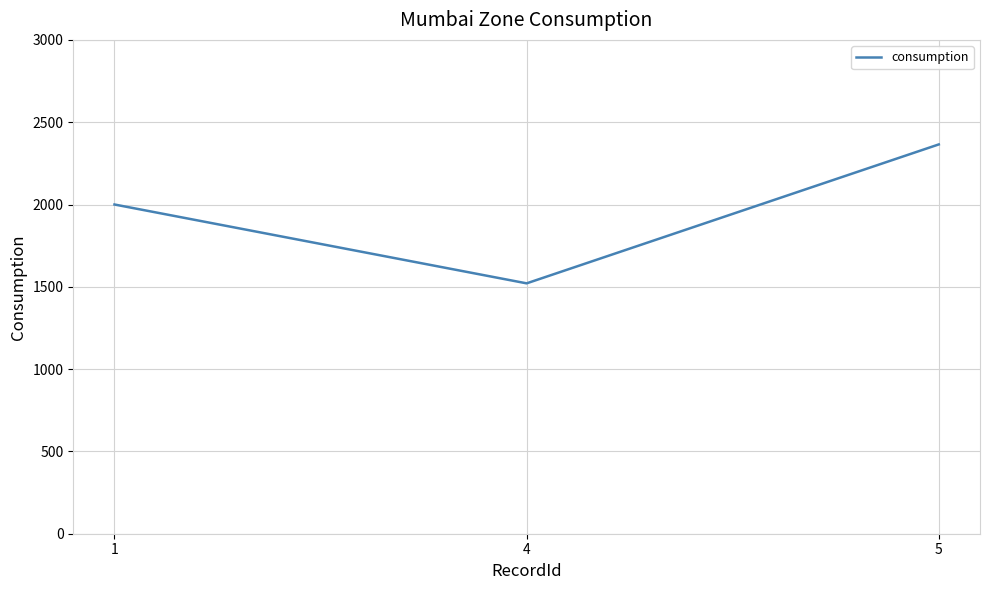

Where is the data nearest to the value 1943?

1